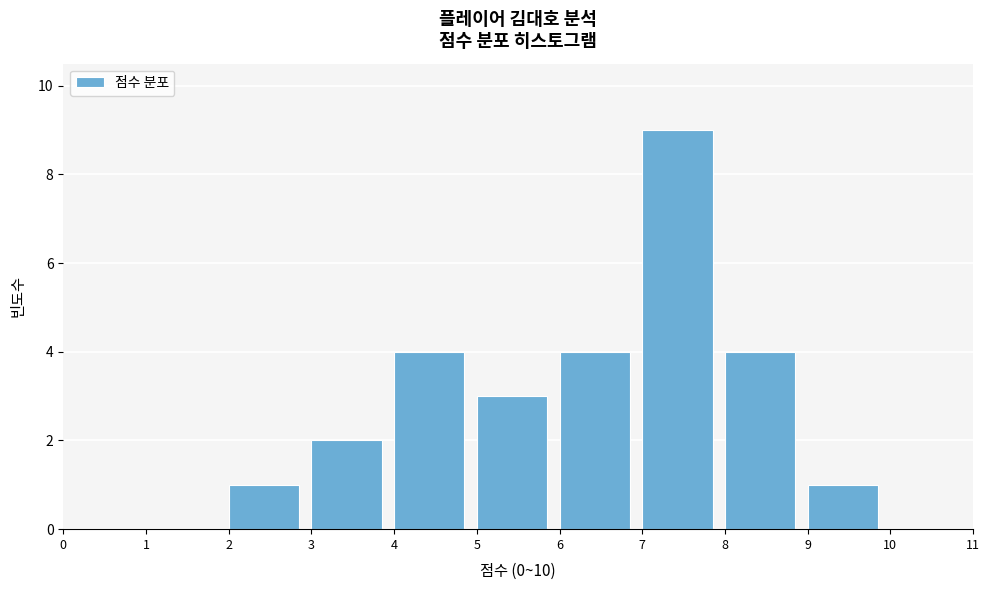

Reading left to right, transcribe this chart: for each bar, give the range it covers on the x-axis and its height. The values are not printed on the chart, so give them approximately, as read against the axis.

0 to 1: 0
1 to 2: 0
2 to 3: 1
3 to 4: 2
4 to 5: 4
5 to 6: 3
6 to 7: 4
7 to 8: 9
8 to 9: 4
9 to 10: 1
10 to 11: 0